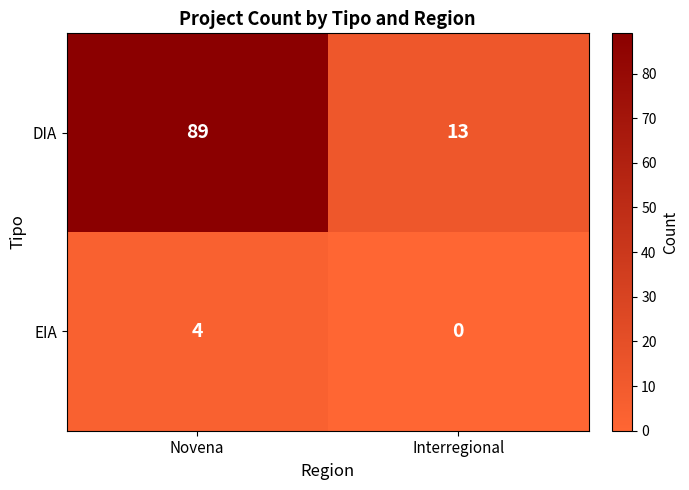

What is the average value of the DIA series?

51